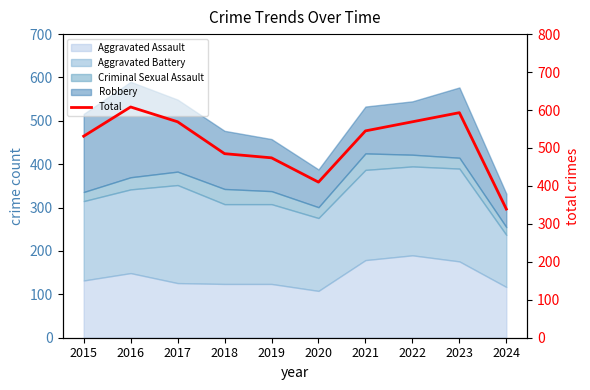

Which category has the highest value across all series?

2016